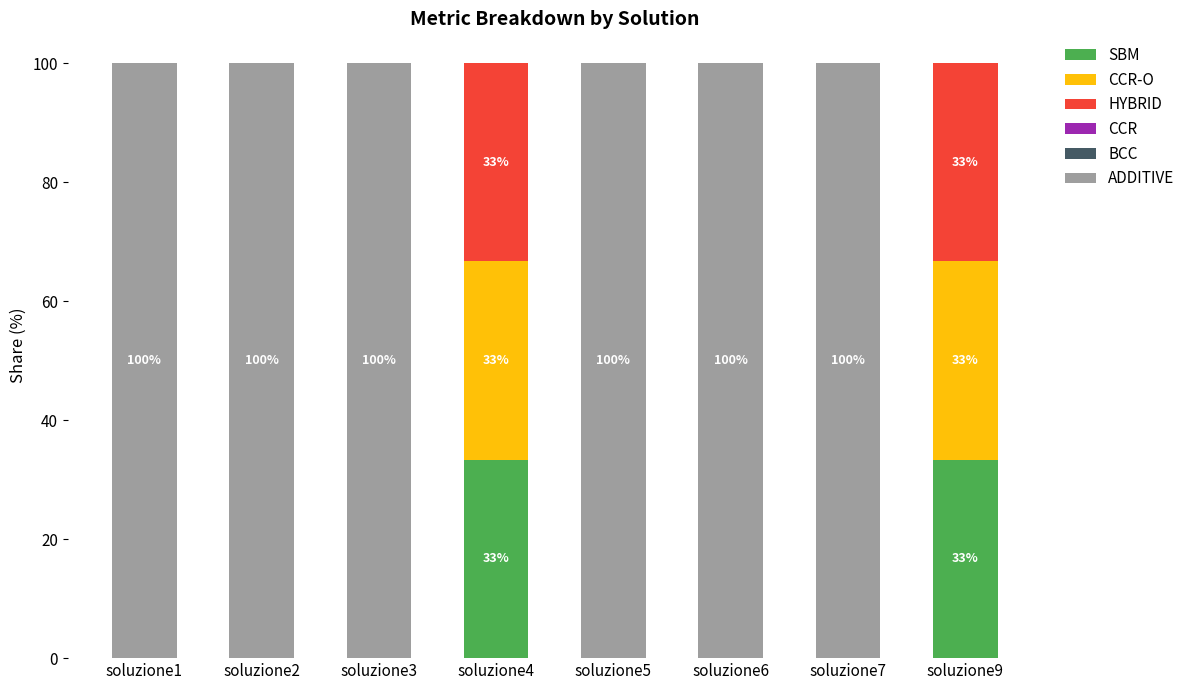

What is the sum of all SBM values?

66.7